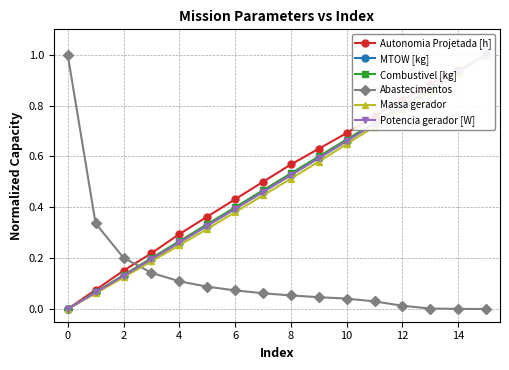

How many intersections are there between Abastecimentos and MTOW [kg]?

1